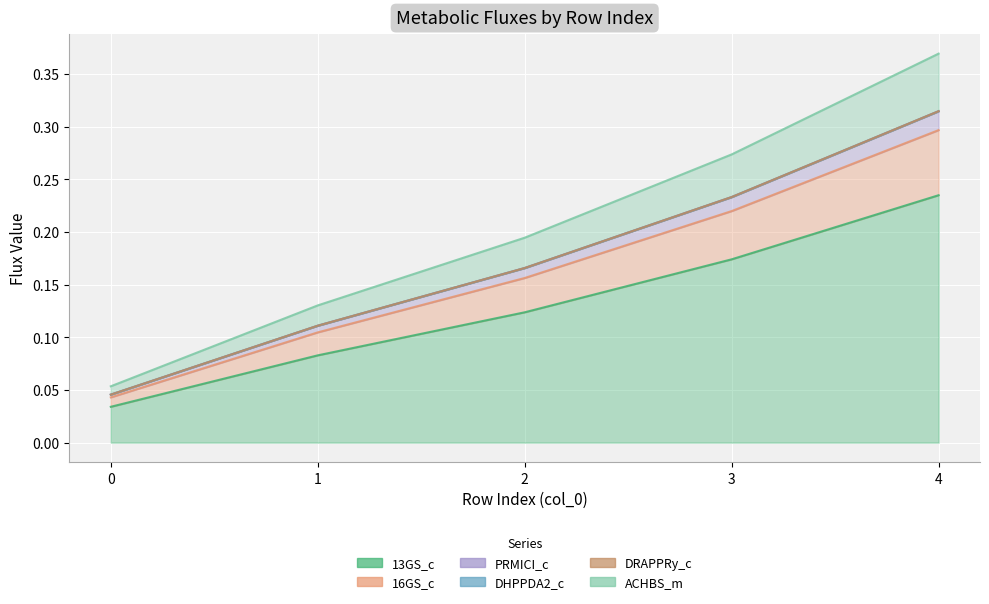

At how many categories does at least one series exceed 0?

5